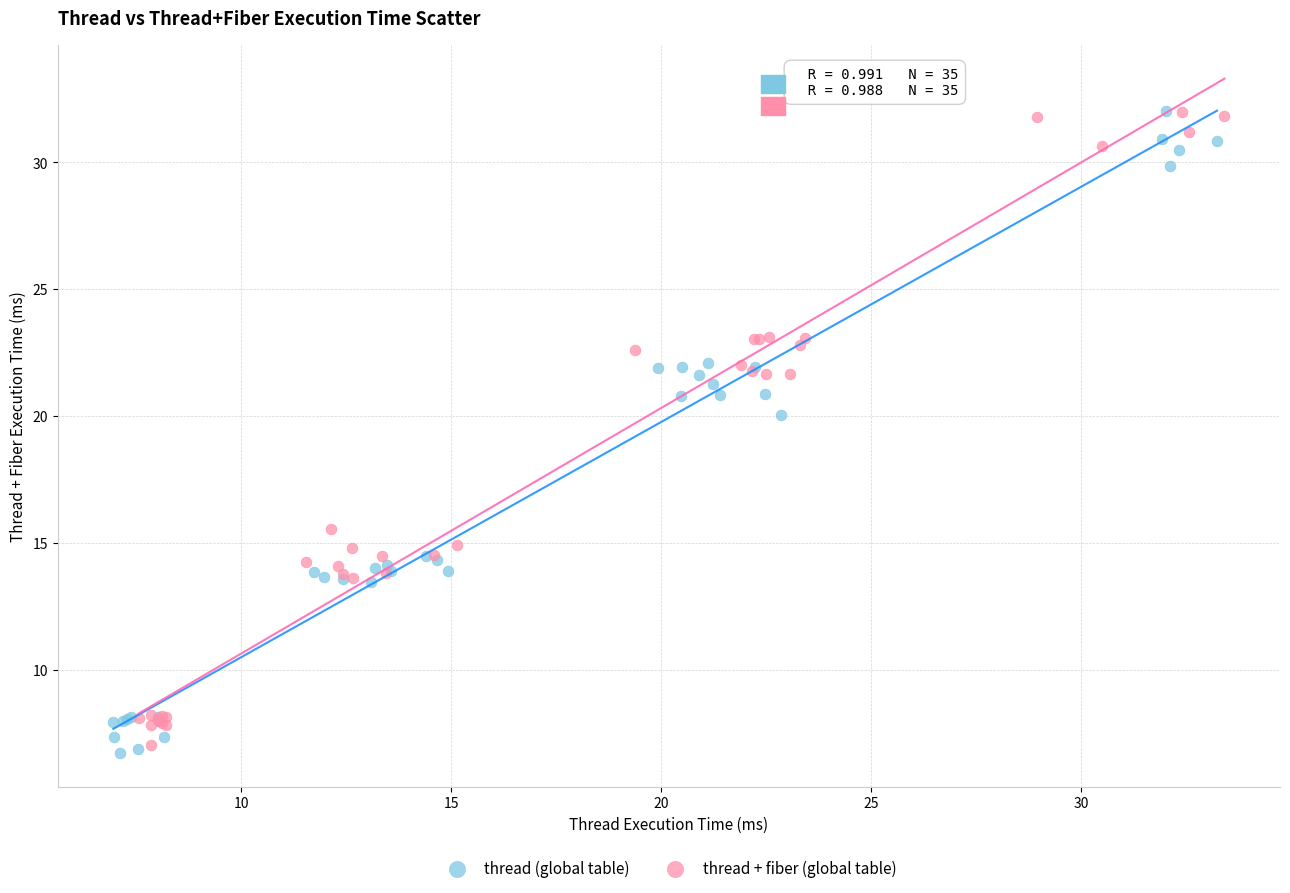

Which series reaches the minimum Y coordinate?

thread (global table)